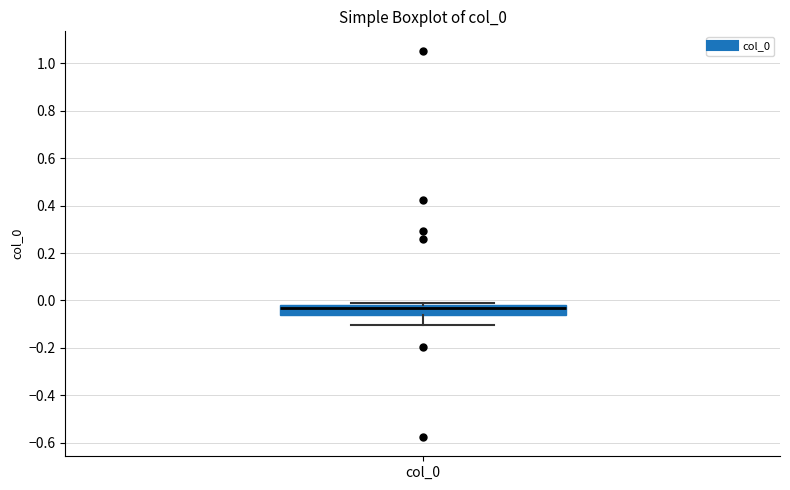

Where does the lower whisker of the box for col_0 end on the y-axis? The values are not printed on the chart, so give them approximately, as read against the axis.

-0.10